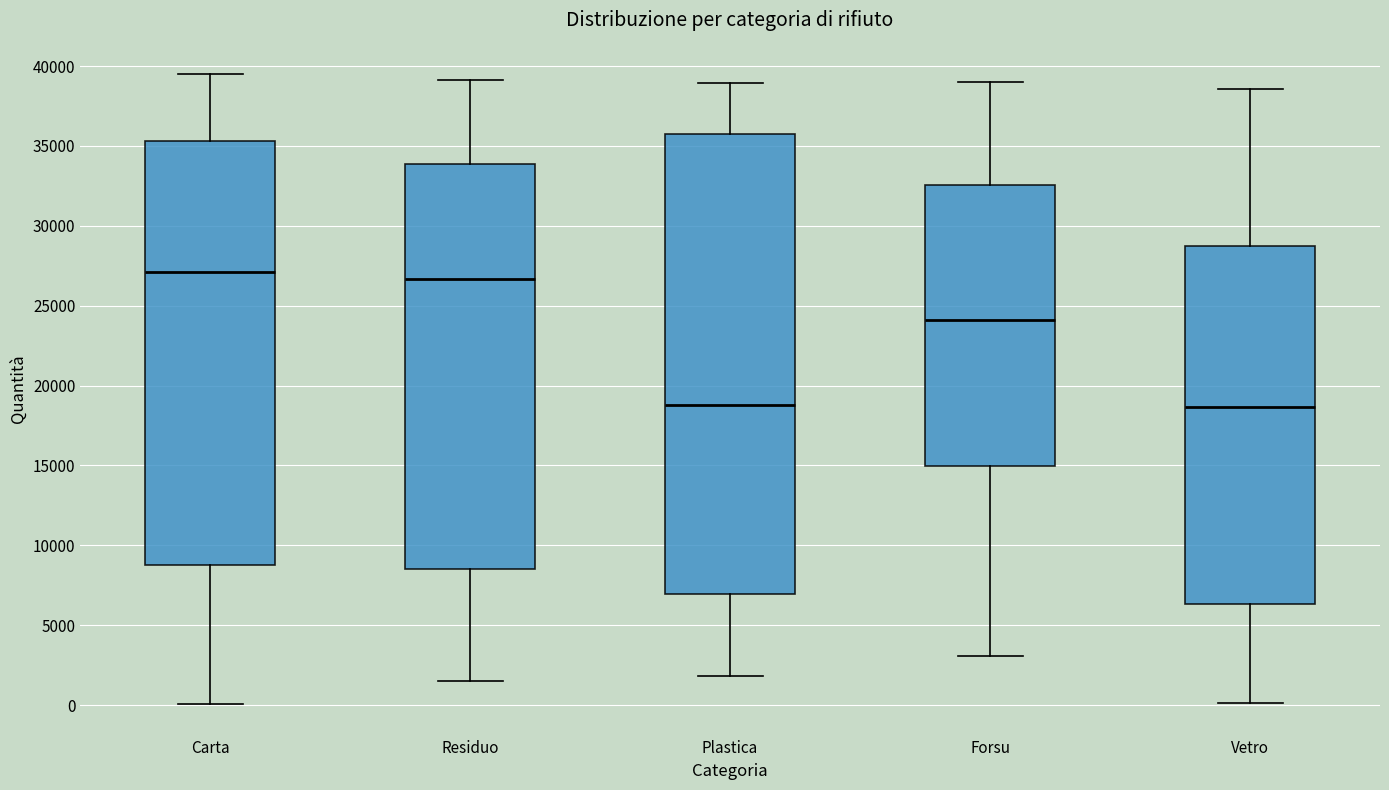

Comparing the boxes themselves (not the whiskers), which one is the tallest?

Plastica